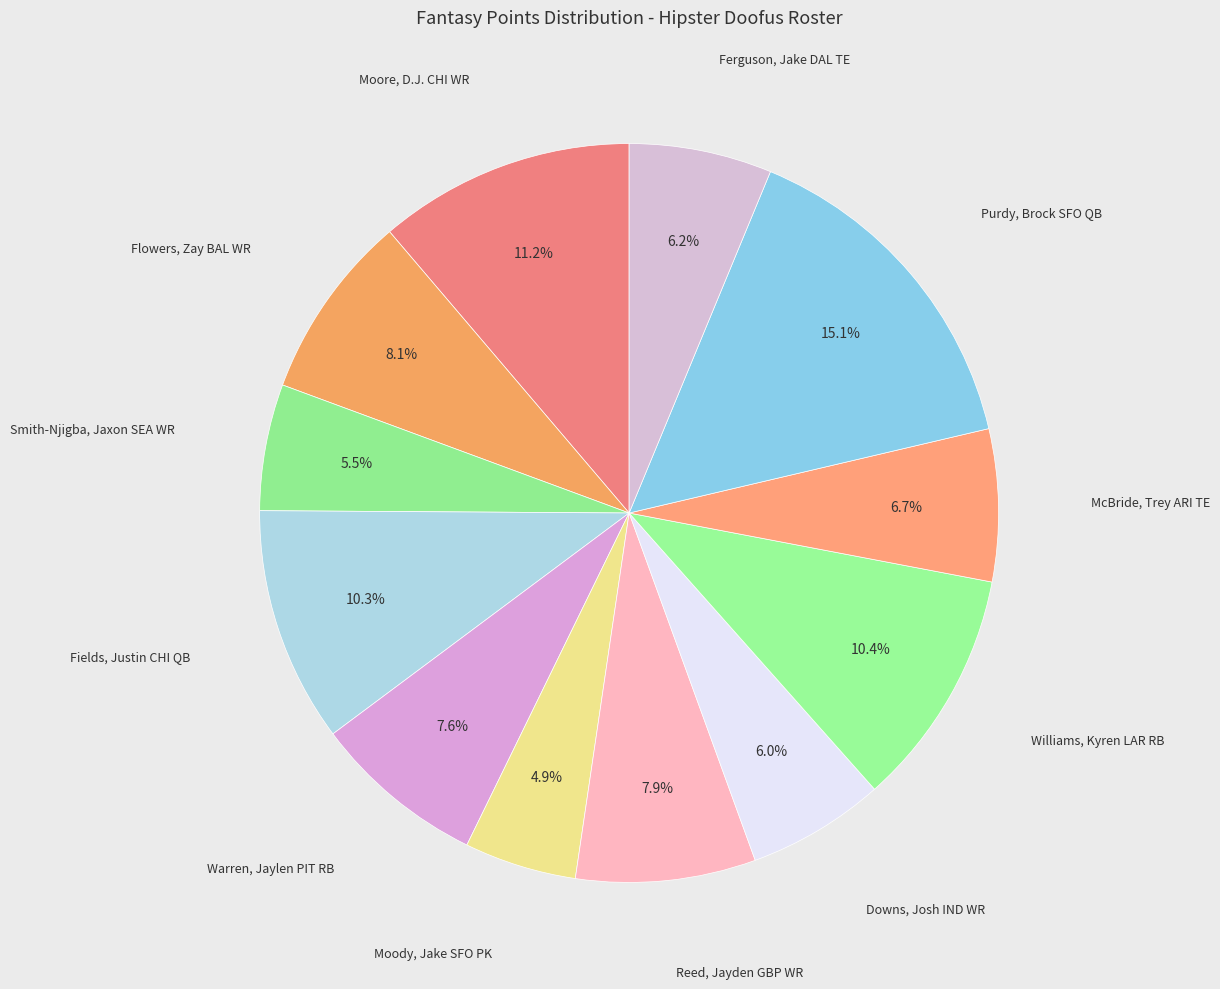

Is there any slice that represents more than half of the pie?

No